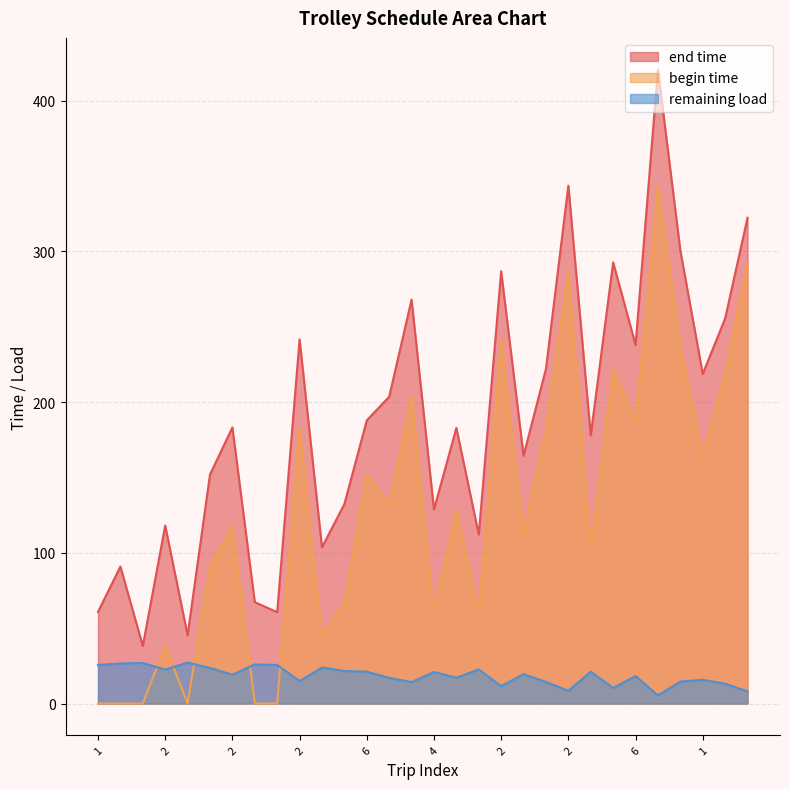

Between 3 and 1, which series saw the biggest shift?

end time